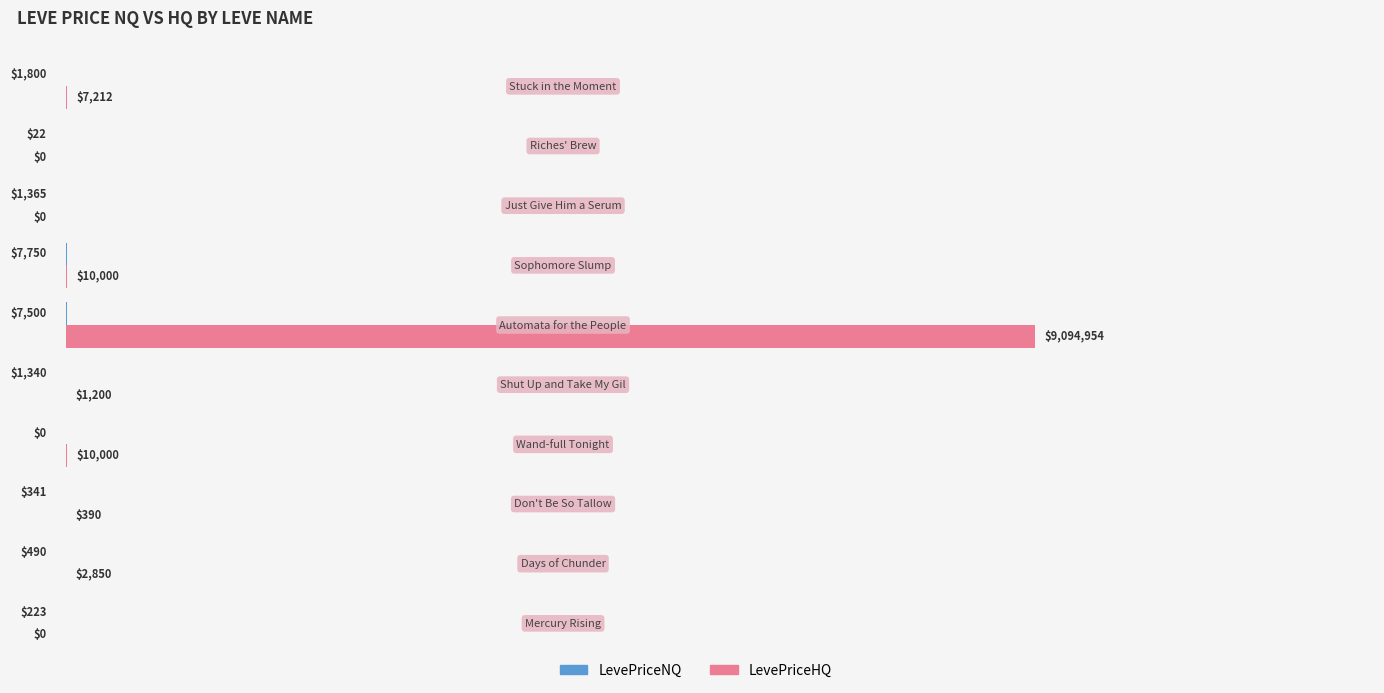

Which series has the largest total across all categories?

LevePriceHQ